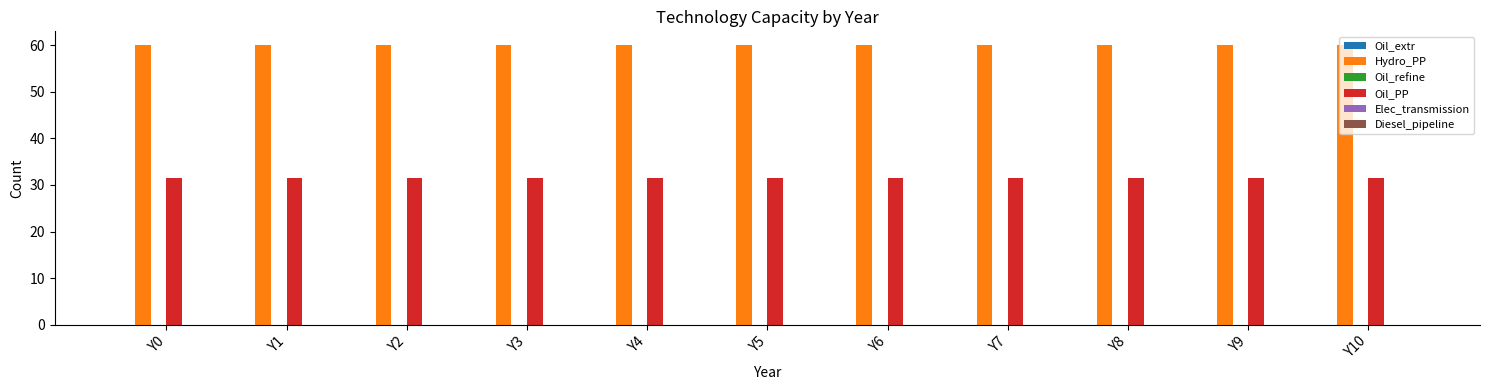

List the series in order of their peak value, lowest first.

Oil_PP, Hydro_PP